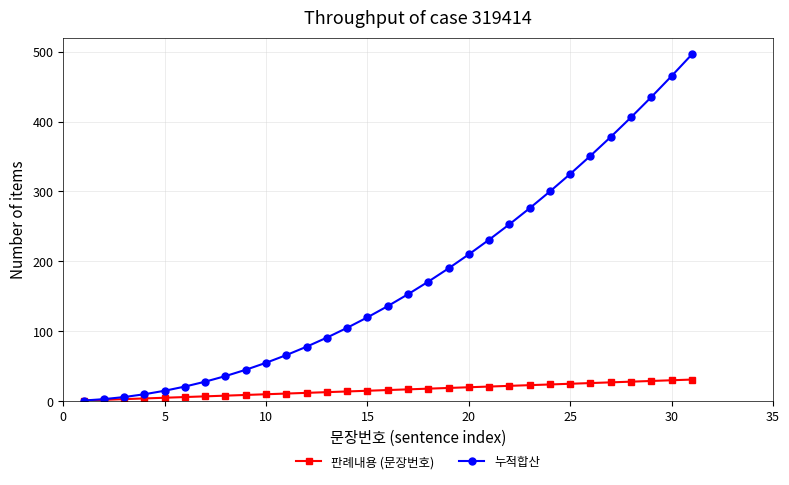

What is the maximum value for 판례내용 (문장번호)?

31